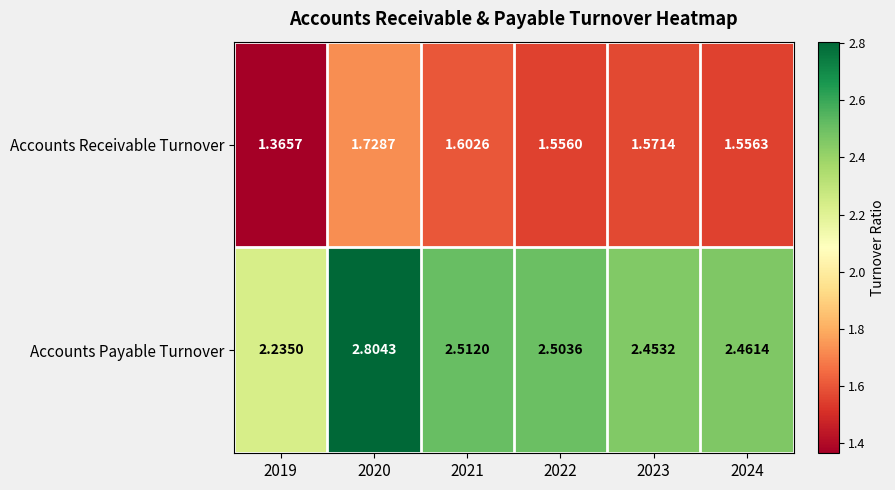

Which series has the largest total across all categories?

Accounts Payable Turnover